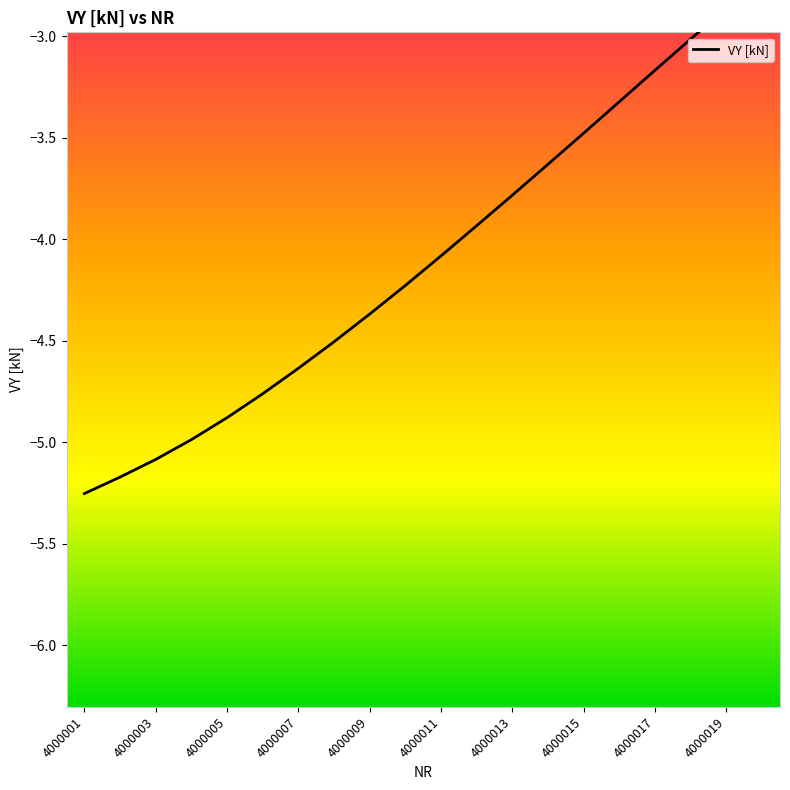

How many data points are less than -4?

11